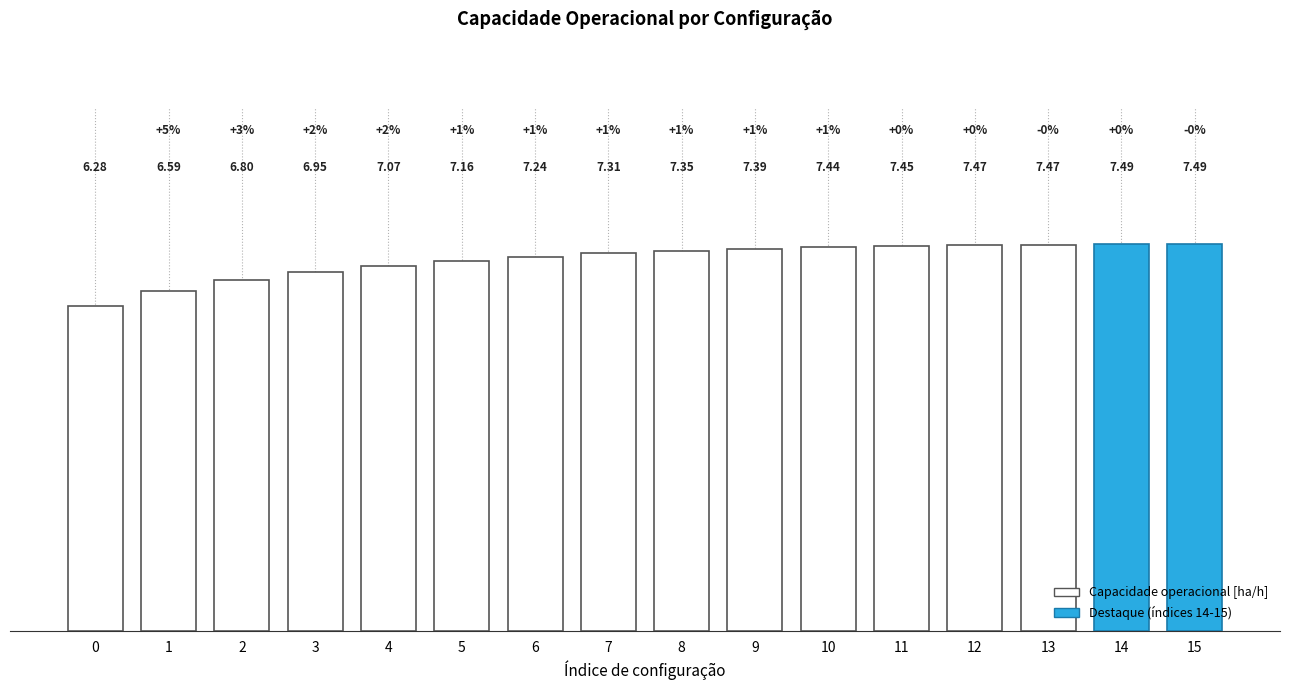

What is the maximum value shown in the chart?

7.5